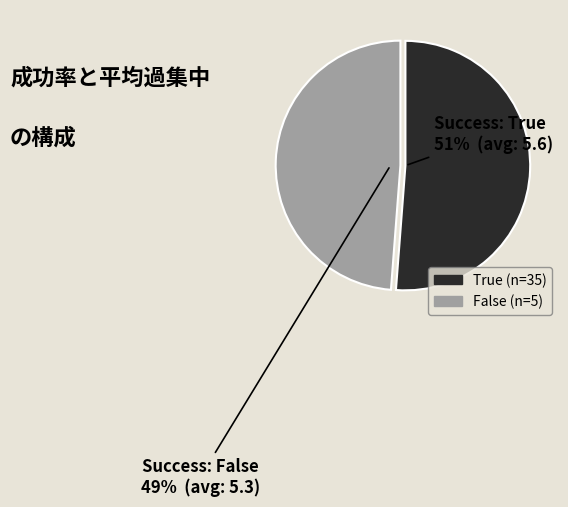

How many segments does this pie chart have?

2